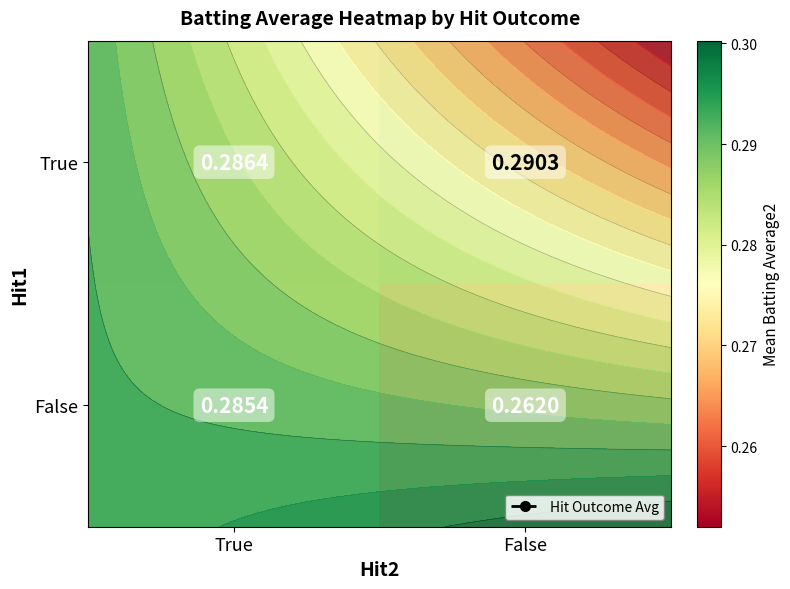

What is the total value across all series at True?

0.6